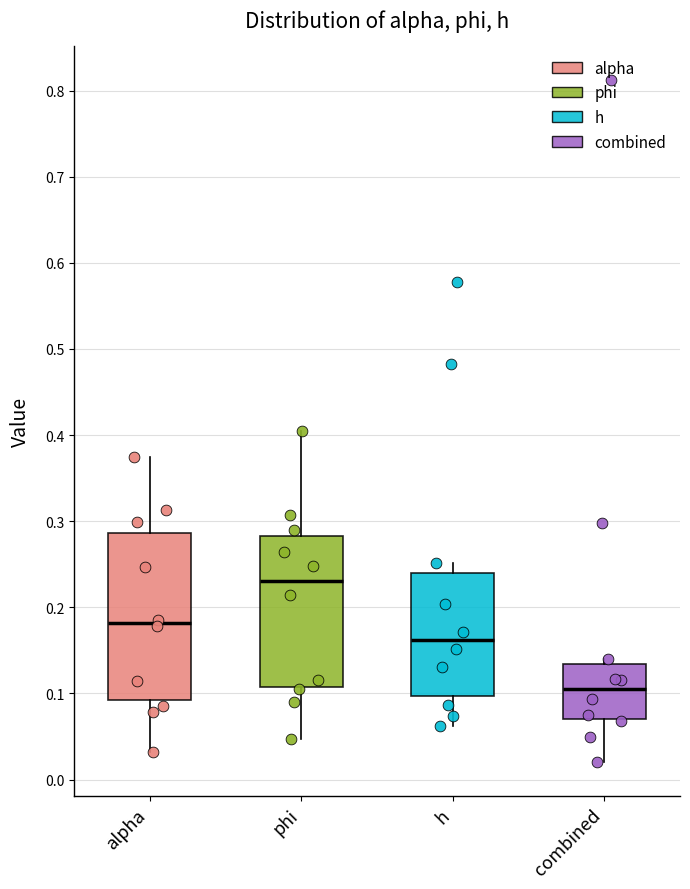

Where is the upper edge of the box for phi on the y-axis? The values are not printed on the chart, so give them approximately, as read against the axis.

0.28